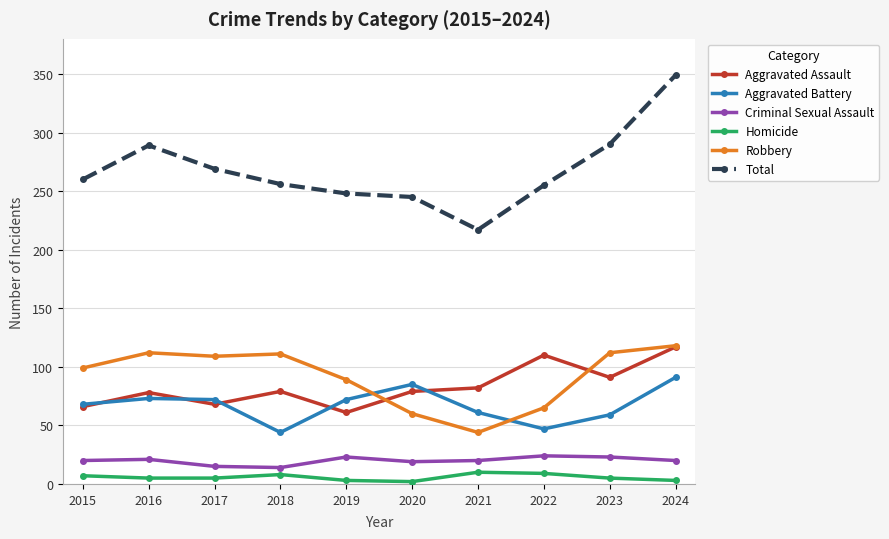

Does the chart display data point markers on the line(s)?

Yes